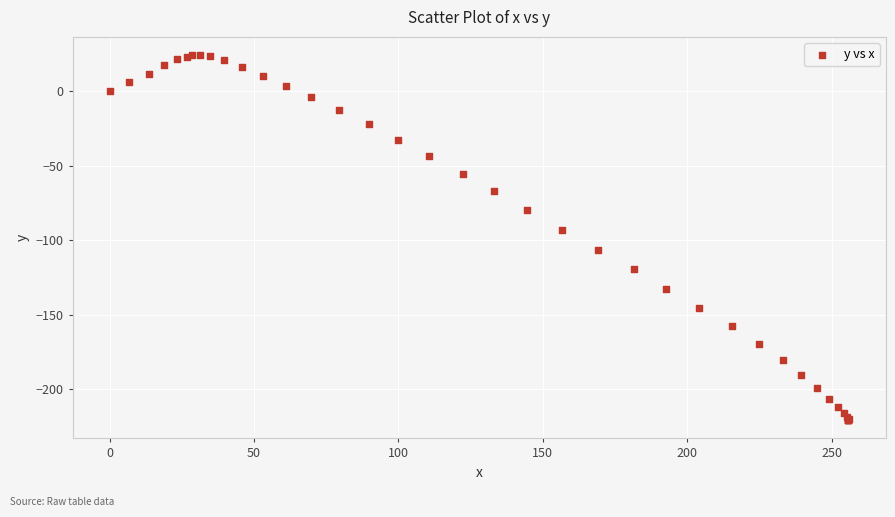

What Y value in the scatter plot is closest to -98?

-92.9